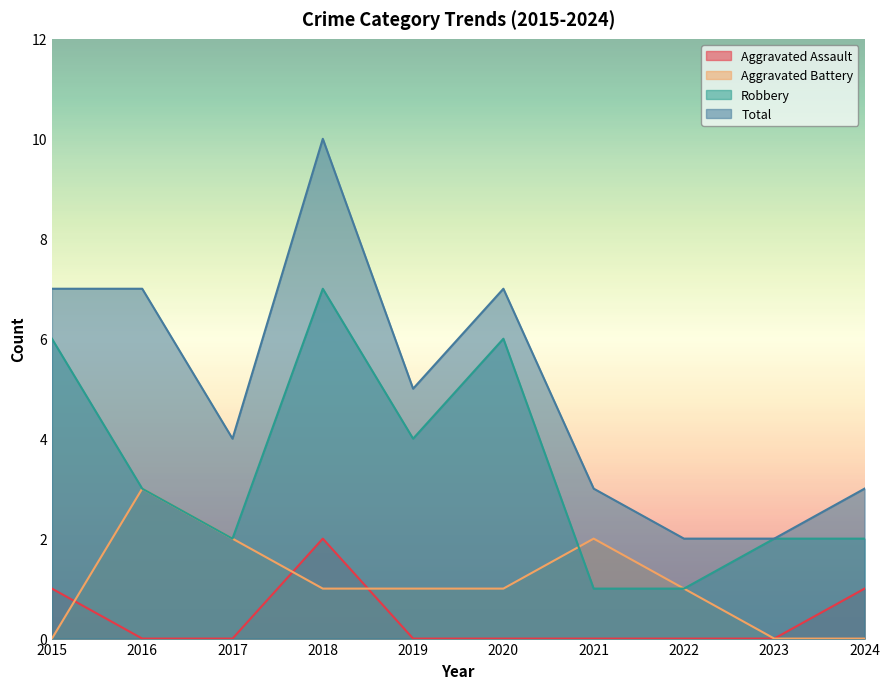

At which category does the chart reach its minimum across all series?

2016